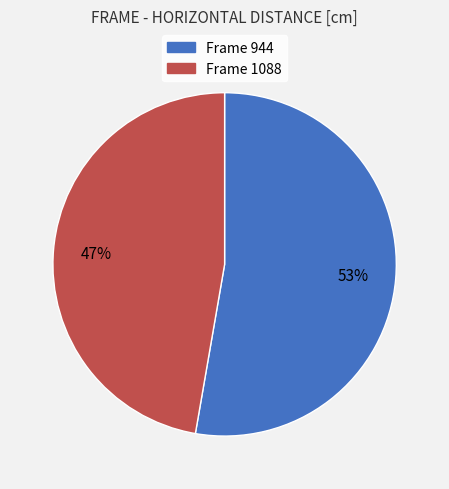

To the nearest percent, what is the average slice percentage?

50%